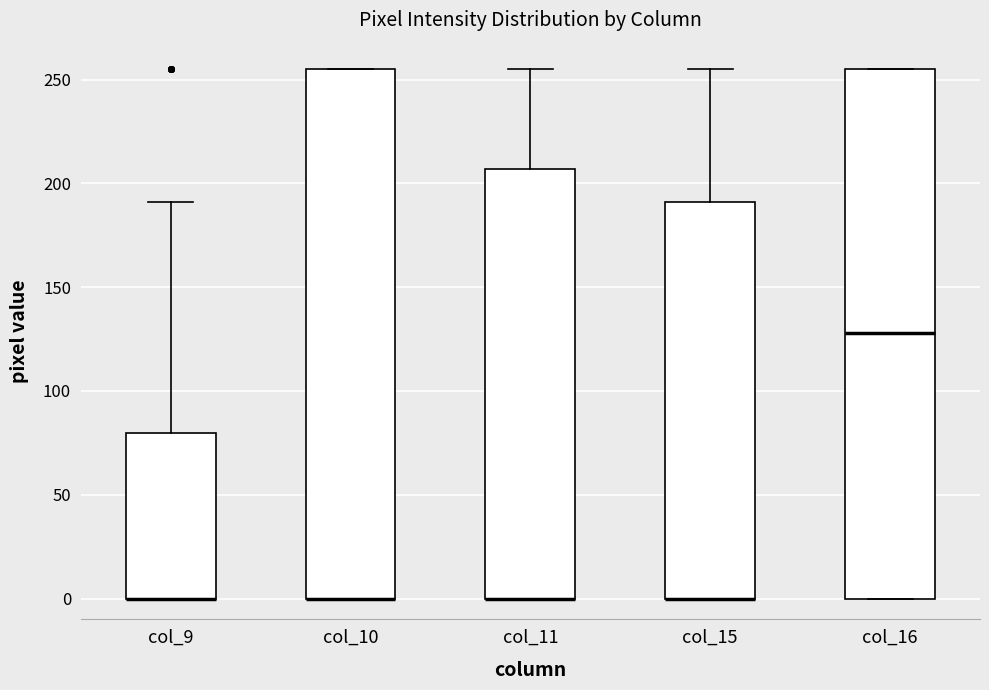

Where is the lower edge of the box for col_11 on the y-axis? The values are not printed on the chart, so give them approximately, as read against the axis.

0